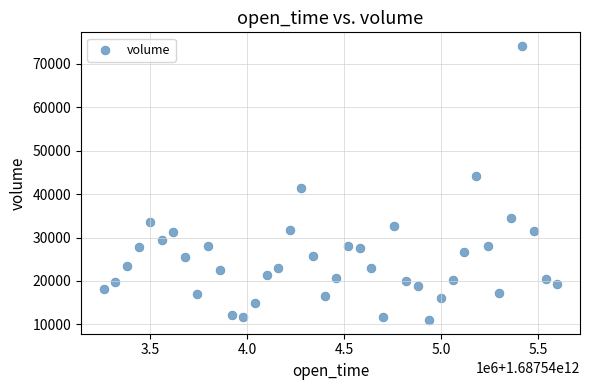

What is the range of X values (max minus min)?

2340000.0